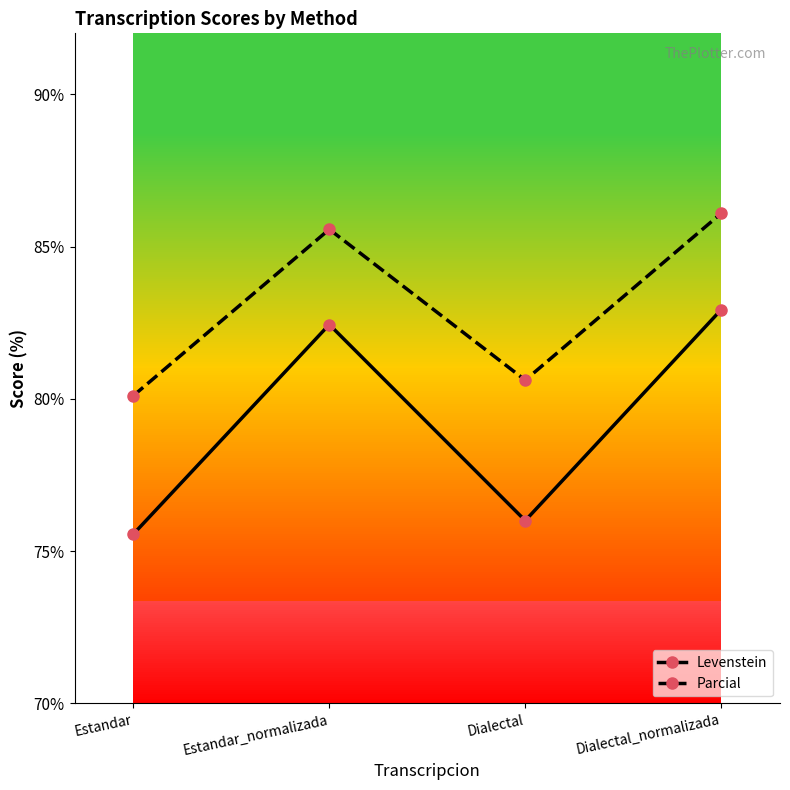

How many data points does each series have?

4